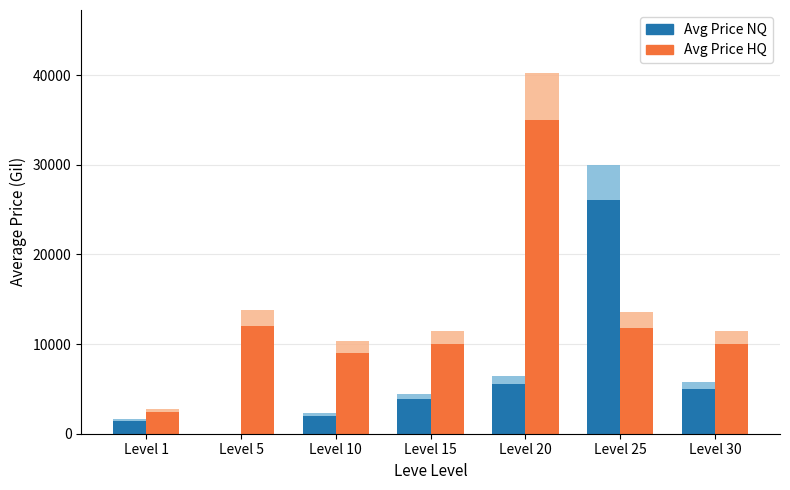

At how many categories does at least one series exceed 21843?

2